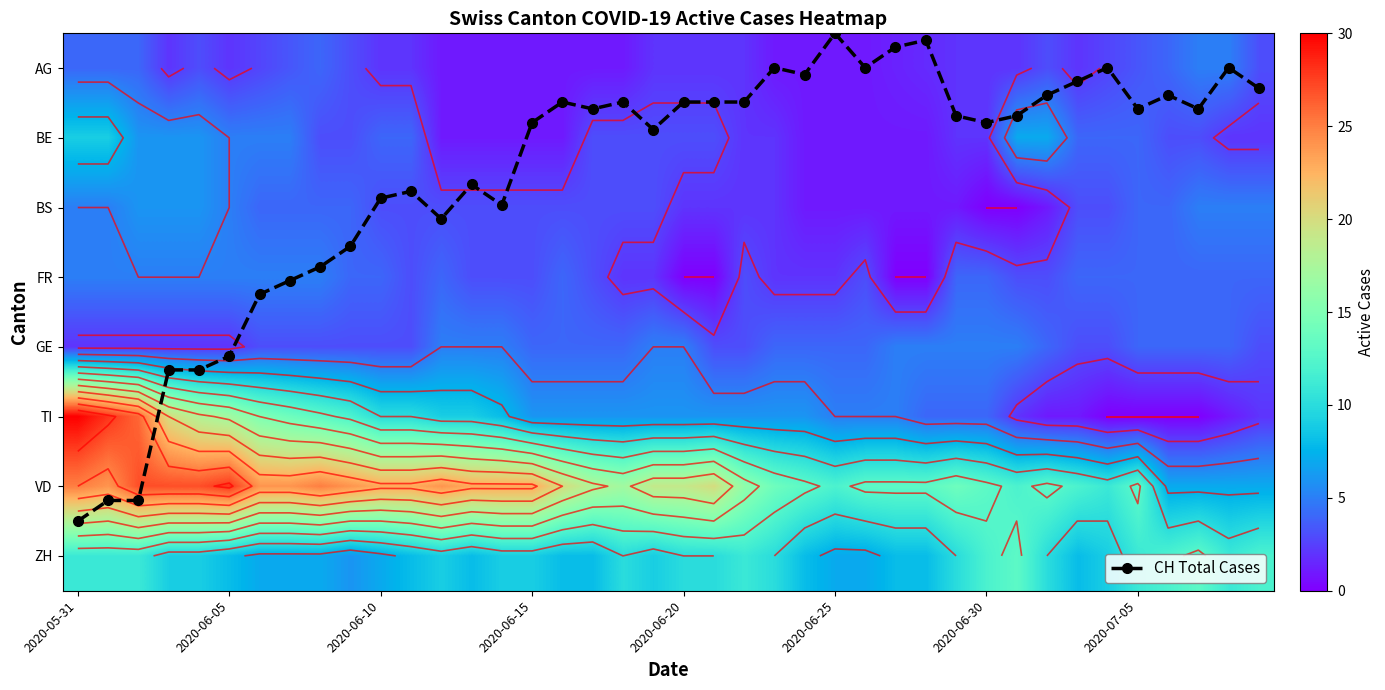

At which category is the sum across all series the highest?

2020-05-31